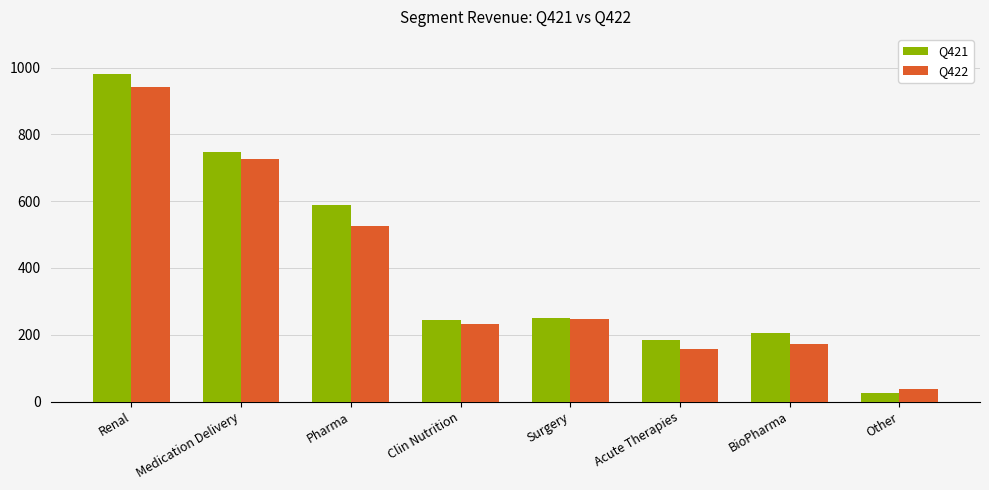

Which series has the largest total across all categories?

Q421